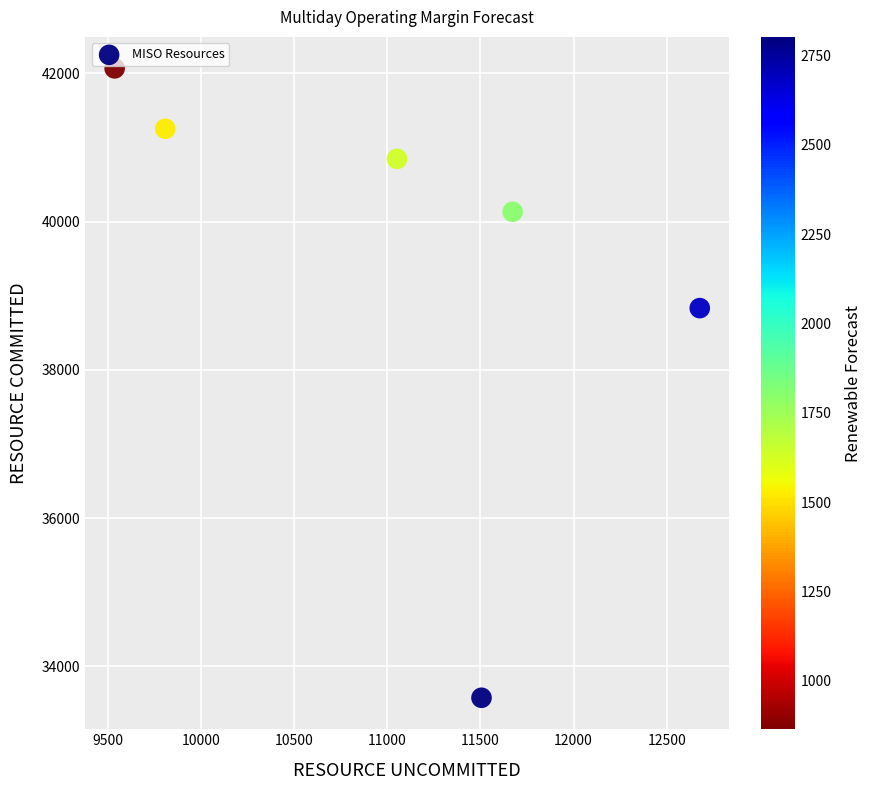

What Y value in the scatter plot is closest to 37820?

38832.0